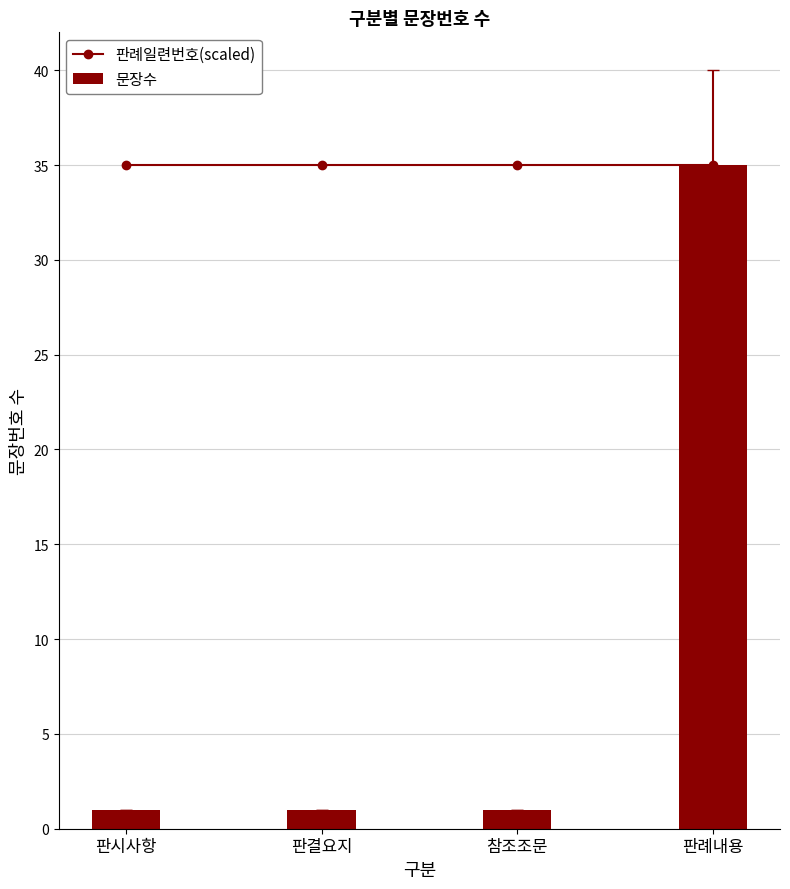

What is the label of the 4th bar from the left?

판례내용